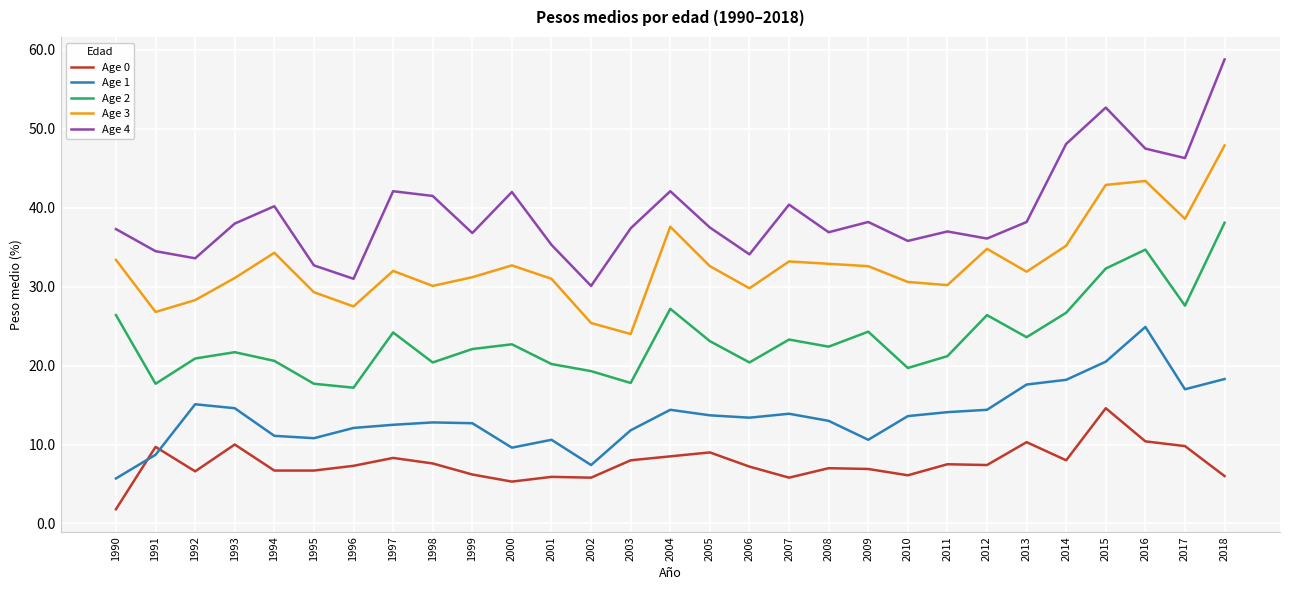

Is it true that Age 1 equals 9.6 at 2000?

True